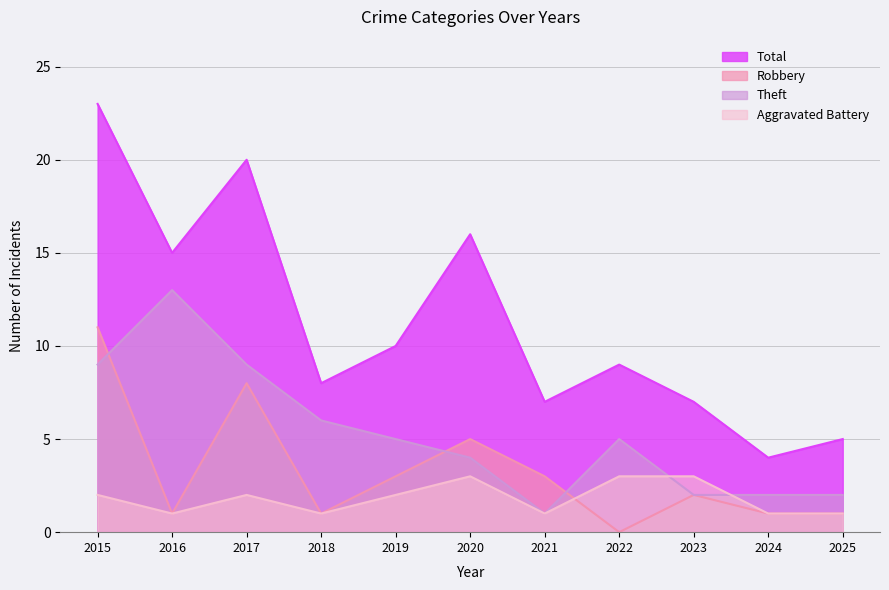

What are all the series names shown in the legend?

Total, Robbery, Theft, Aggravated Battery